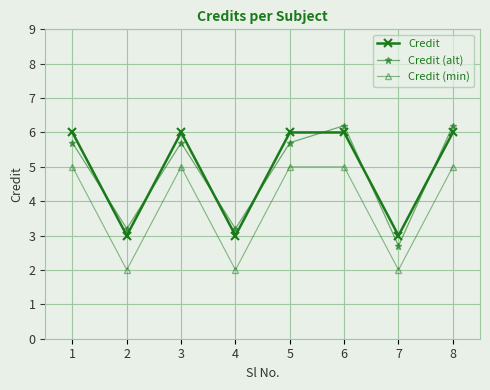

Between 3 and 6, which series saw the biggest shift?

Credit (alt)